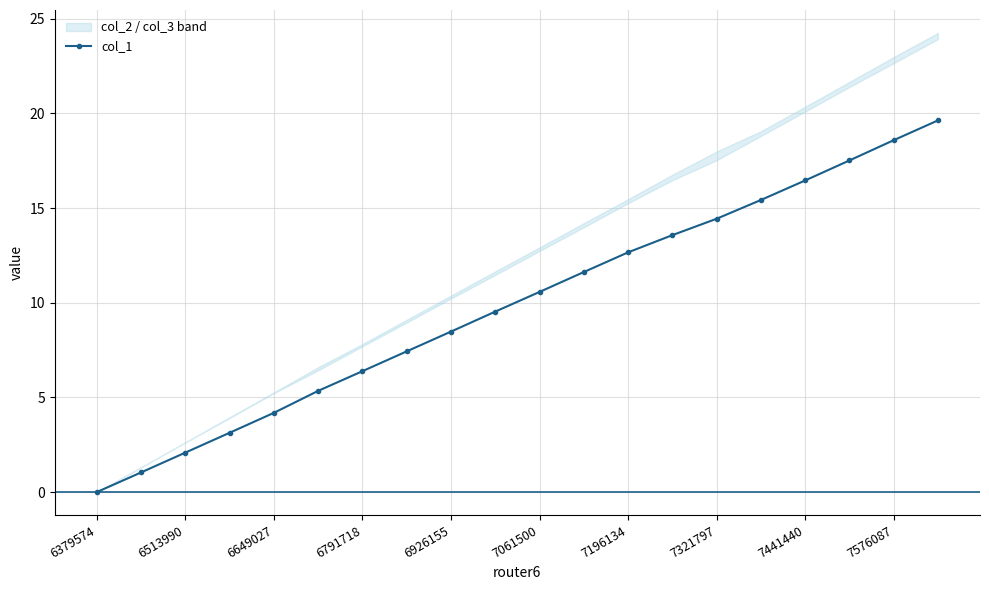

True or false: col_1 has a value of 6.9 at 7441440.

False